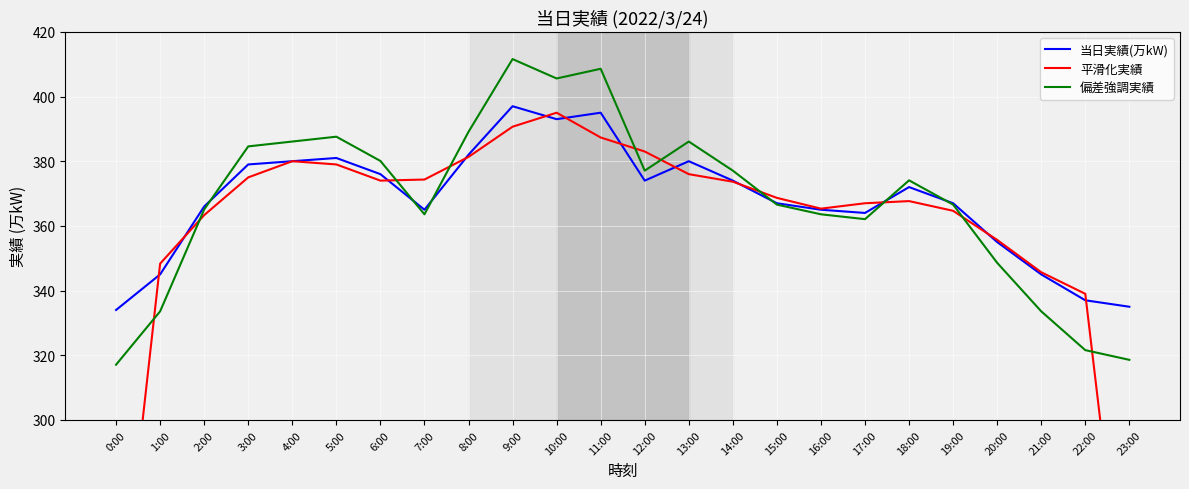

Where is the first local minimum for 当日実績(万kW)?

7:00